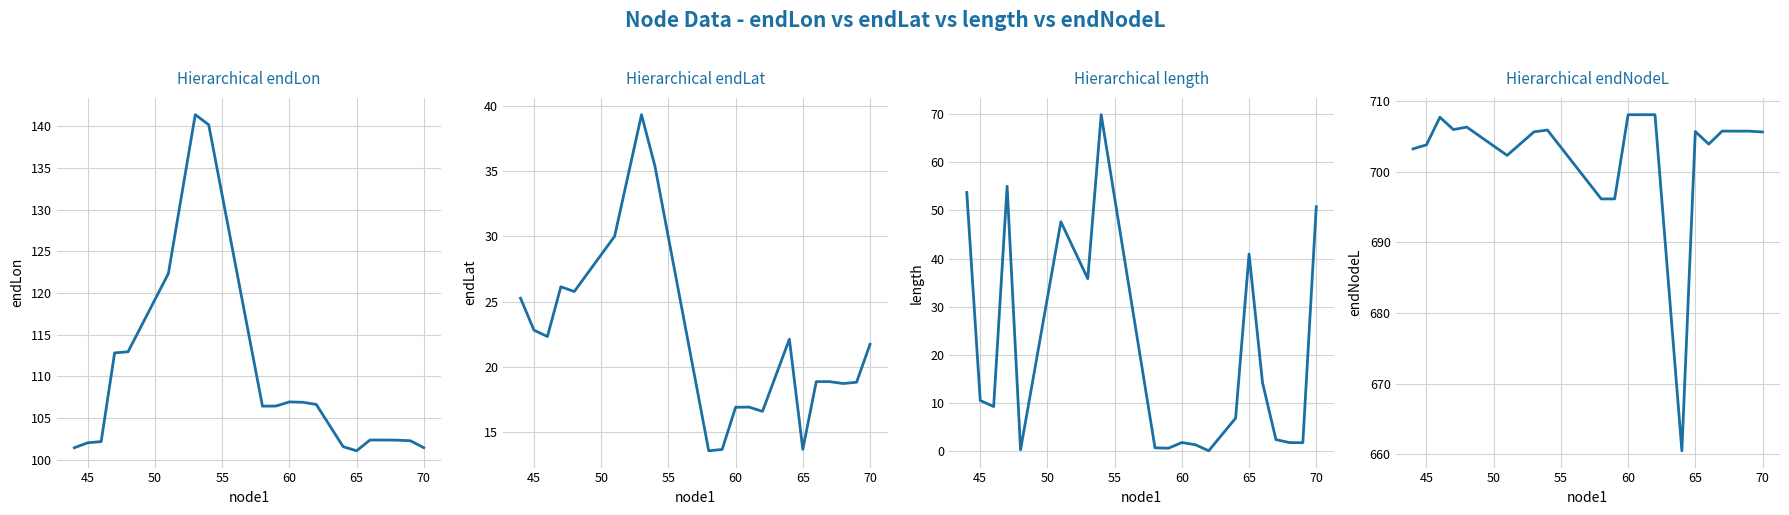

What is the difference between the maximum and minimum values in the endLon series?

40.3